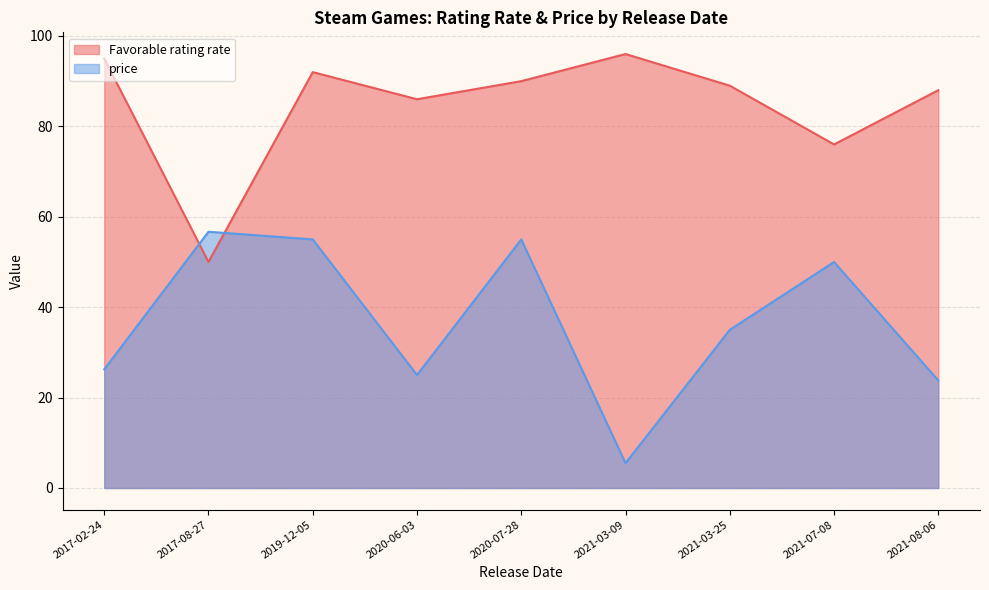

Is the value of price at 2020-07-28 greater than the value of Favorable rating rate at 2021-03-25?

No